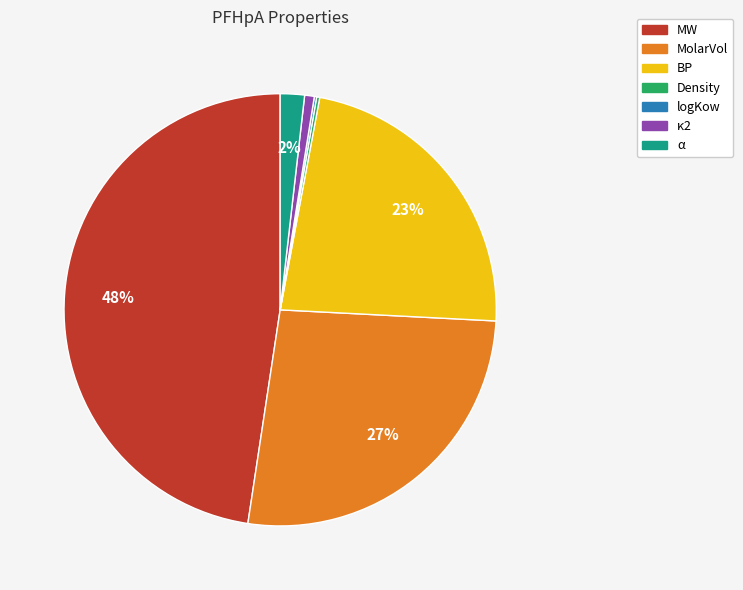

To the nearest percent, what is the average slice percentage?

14%